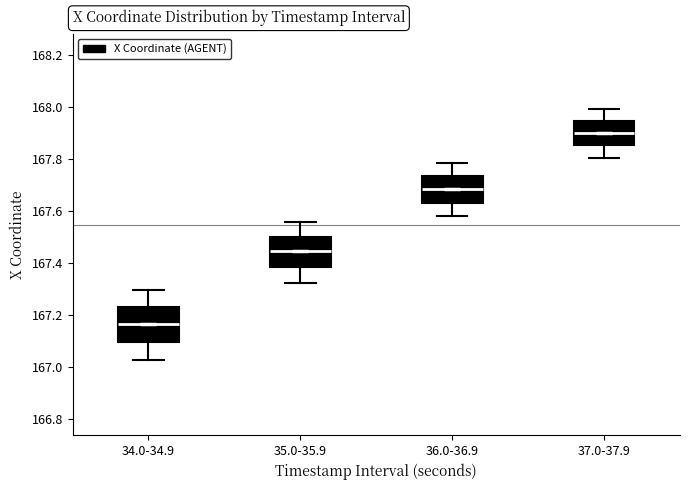

Reading left to right, transcribe this box plot: for each box, give where its median line is, the range the box spans, and where its two whiskers end, as read against the y-axis. The values are not printed on the chart, so give them approximately, as read against the axis.

34.0-34.9: median 167.16, box 167.10 to 167.24, whiskers 167.02 to 167.30
35.0-35.9: median 167.44, box 167.38 to 167.50, whiskers 167.32 to 167.56
36.0-36.9: median 167.68, box 167.64 to 167.74, whiskers 167.58 to 167.78
37.0-37.9: median 167.90, box 167.86 to 167.94, whiskers 167.80 to 168.00